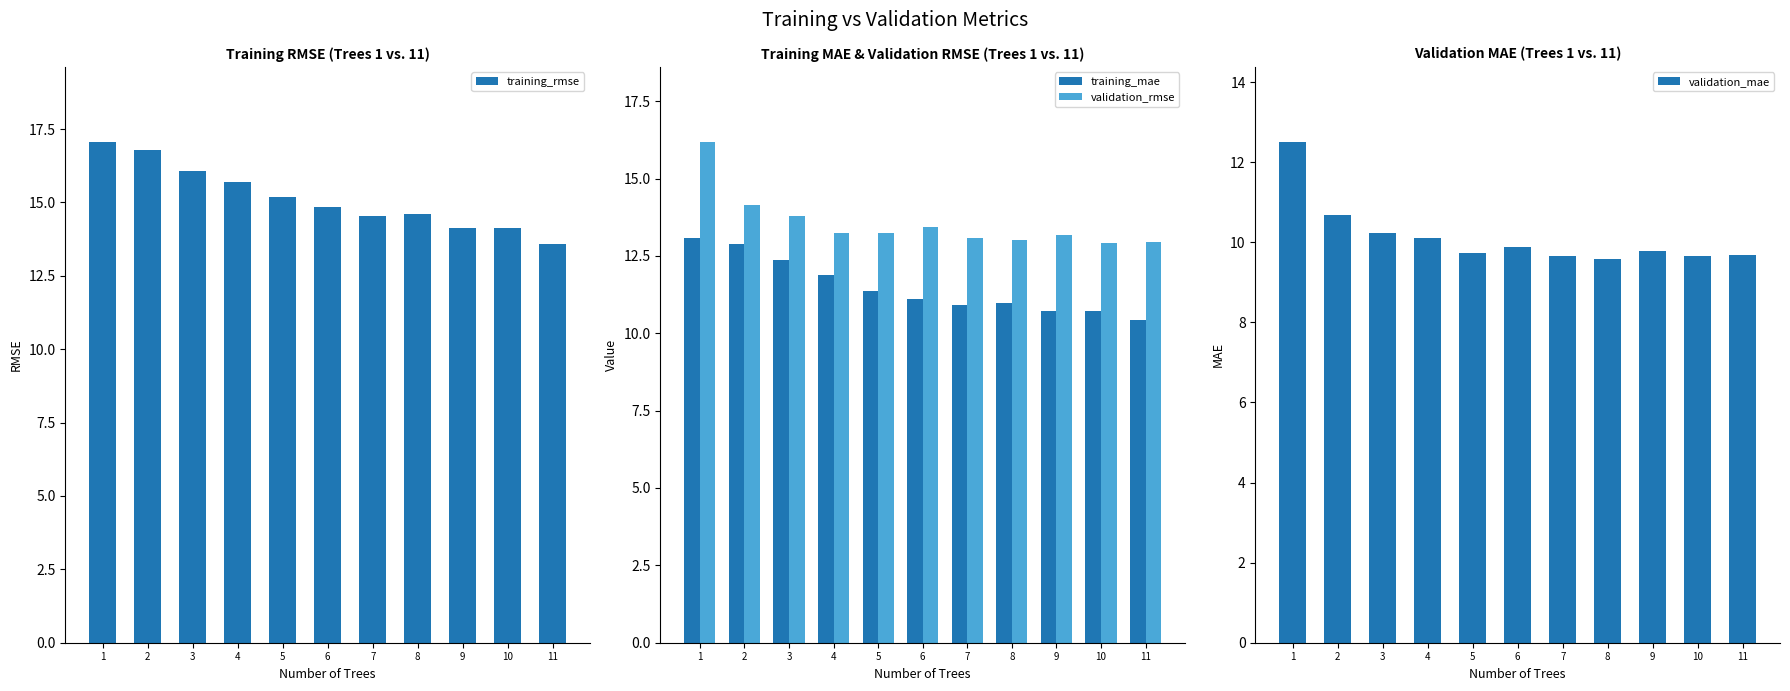

At which category is the sum across all series the highest?

1